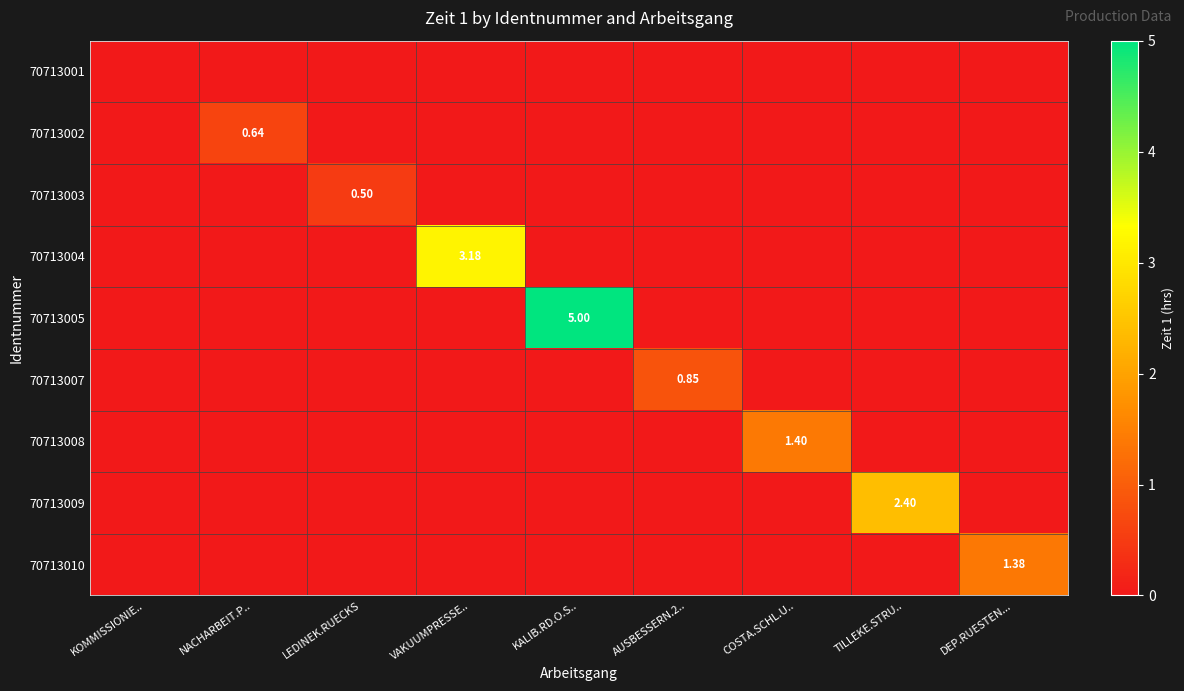

The 70713004 series shows 0.0 at LEDINEK.RUECKS. True or false?

True